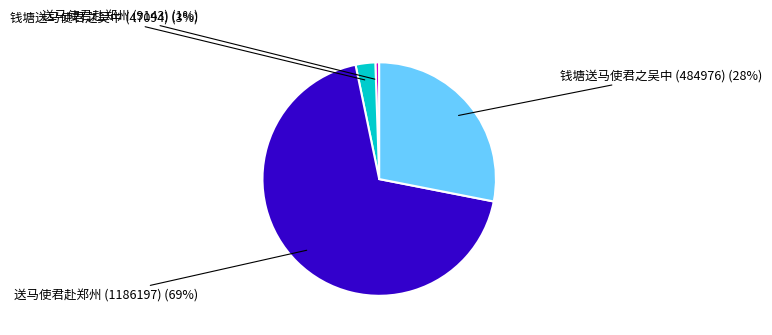

To the nearest percent, what portion does 钱塘送马使君之吴中 (484976) represent?

28%